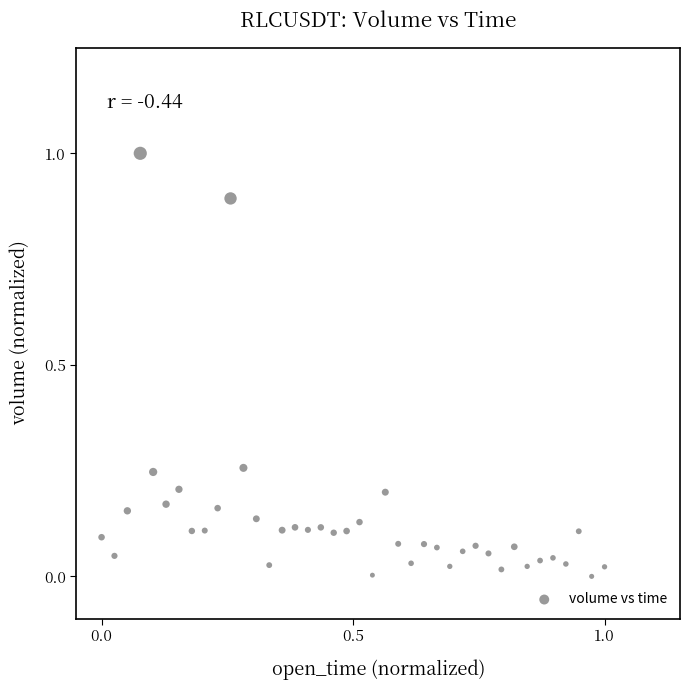

What is the range of Y values (max minus min)?

1.0